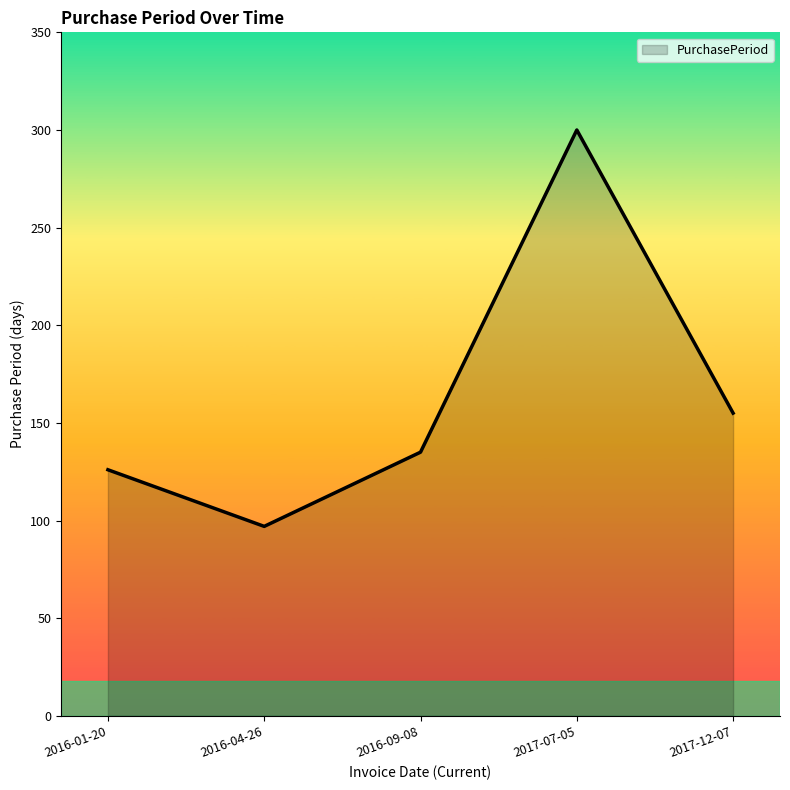

What is the difference between the second highest and second lowest values?

29